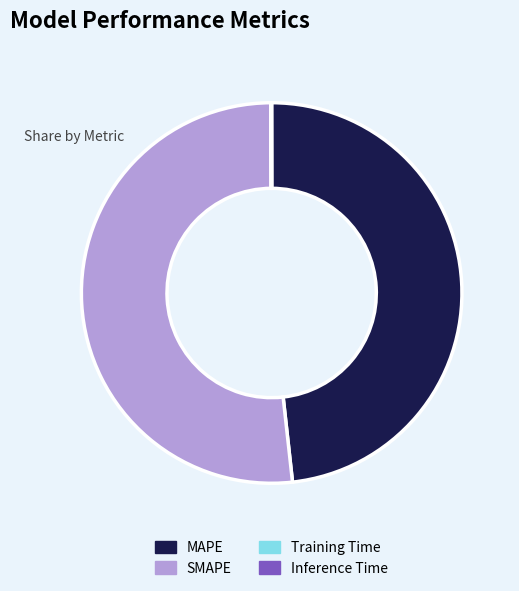

Is the sum of SMAPE and MAPE greater than half?

Yes